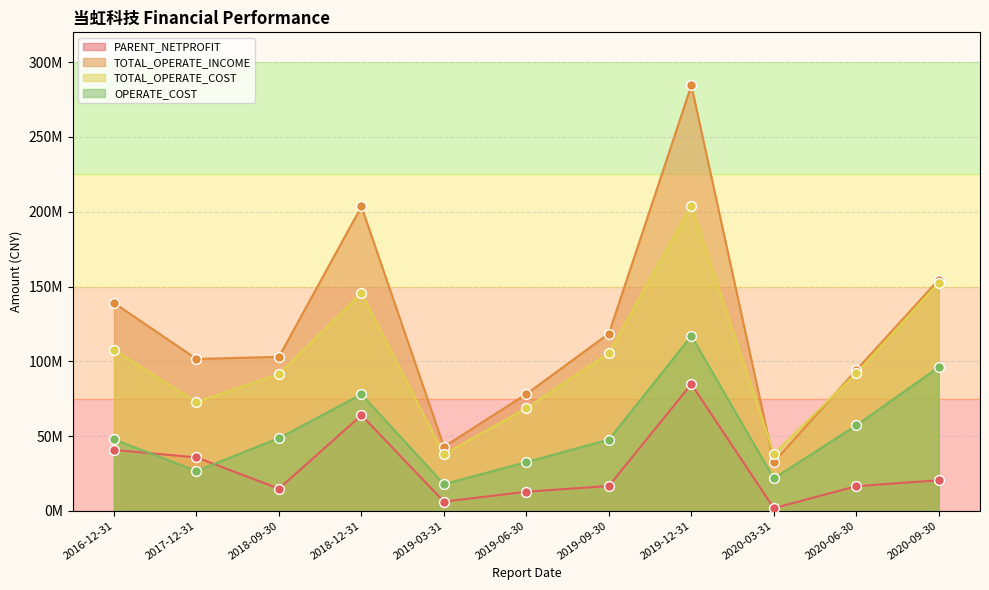

Which series reaches the minimum Y coordinate?

PARENT_NETPROFIT